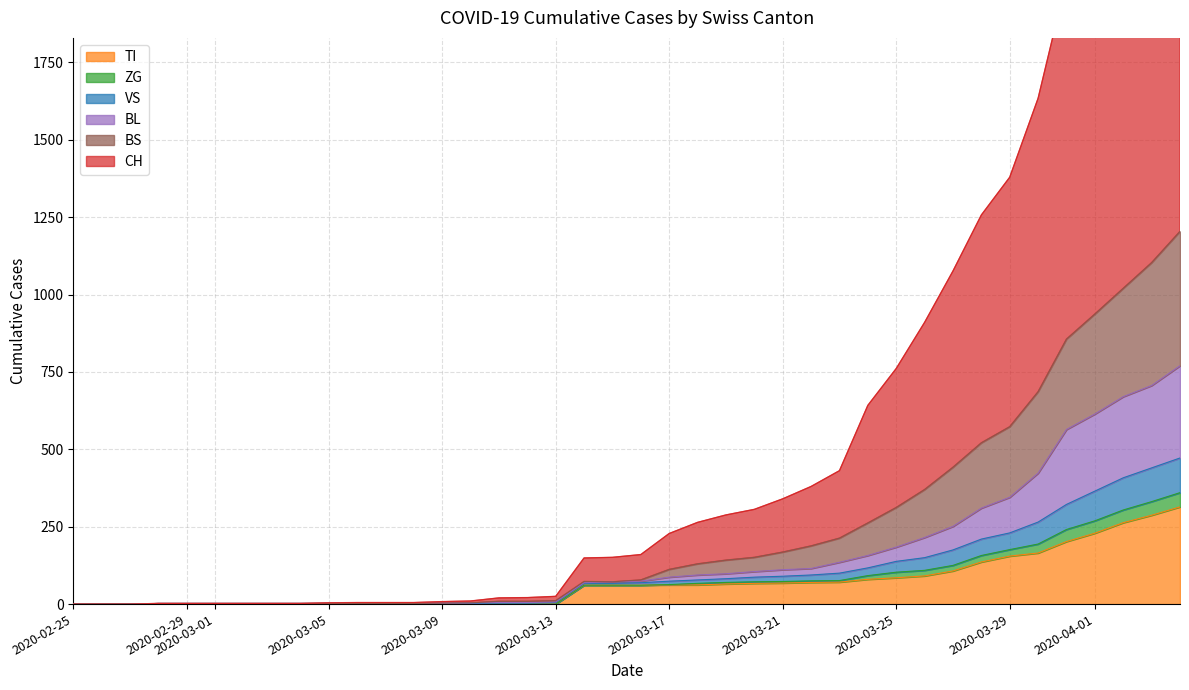

True or false: BS and VS intersect in this chart.

False